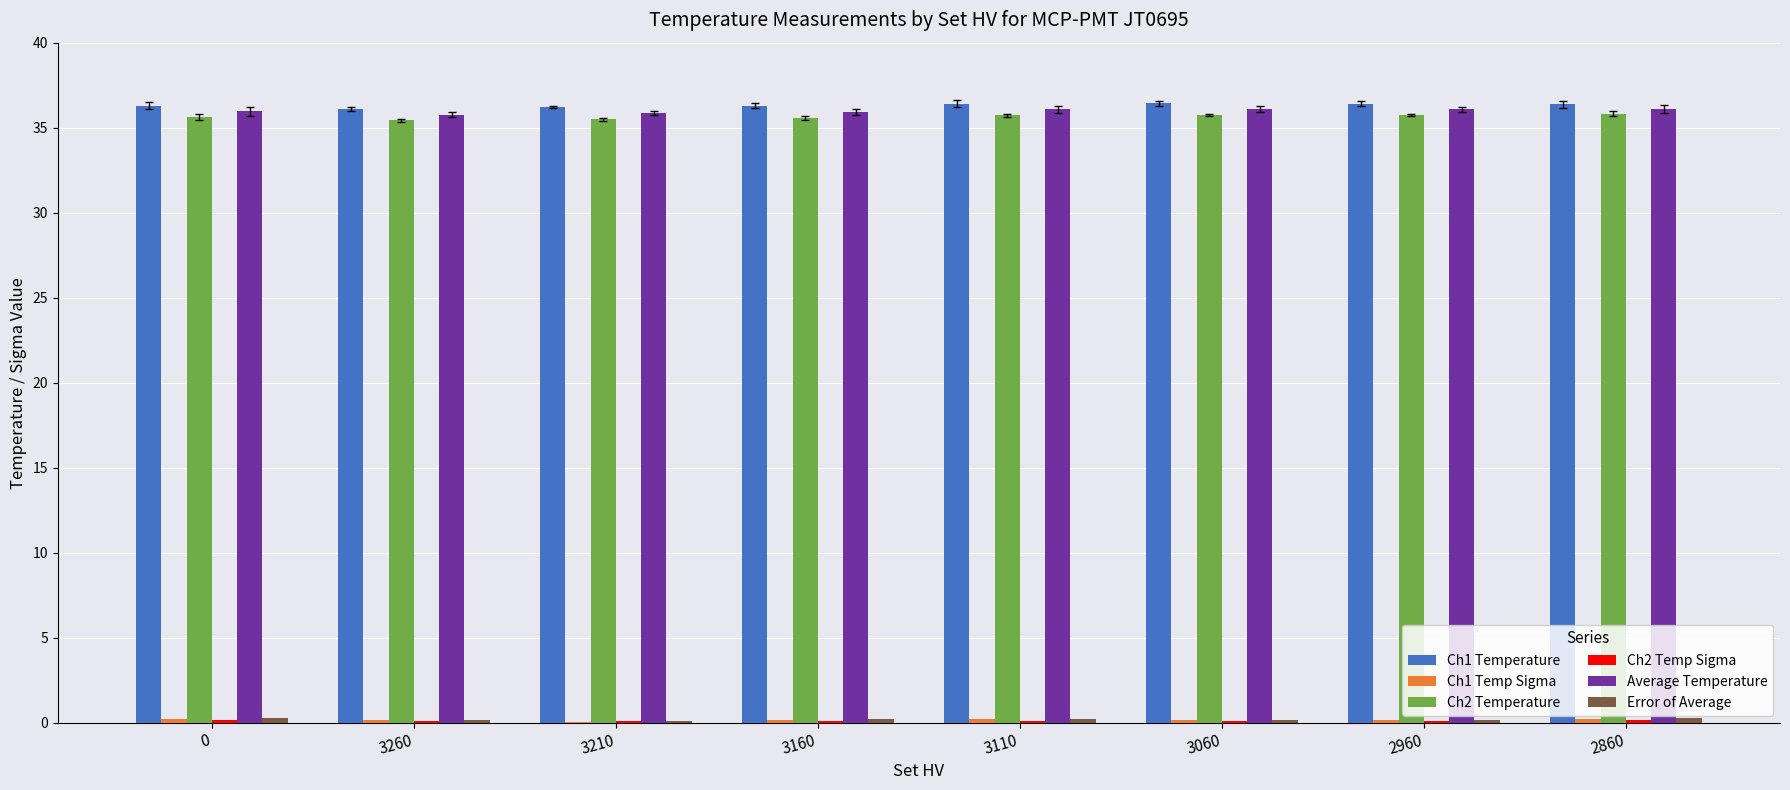

How many groups of bars are there?

8